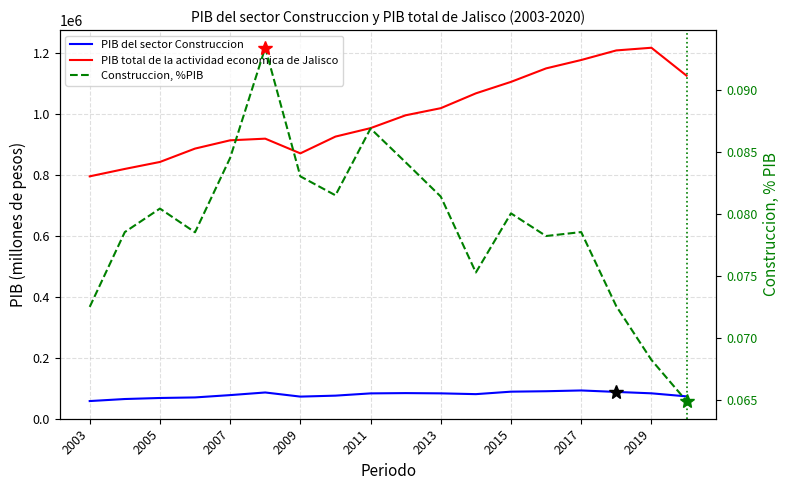

What is the sum of all Construccion, %PIB values?

1.4